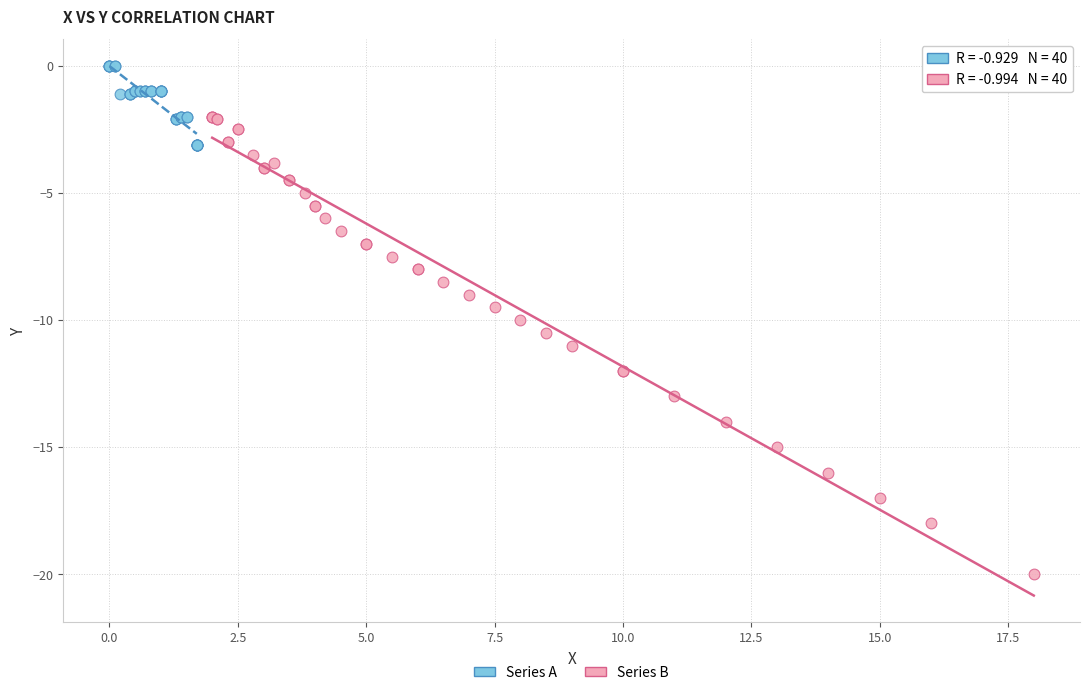

Which series contains the lowest Y value?

Series B